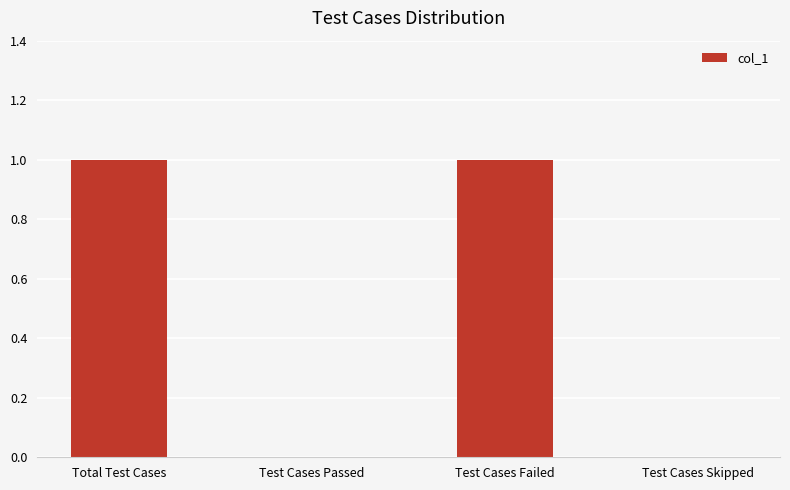

The value at Test Cases Skipped is 0. True or false?

True